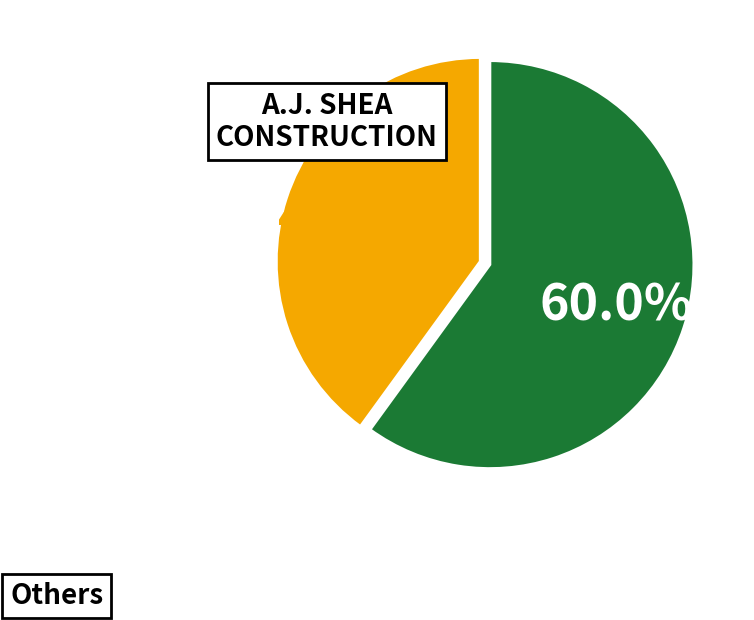

Is there any slice that represents more than half of the pie?

Yes